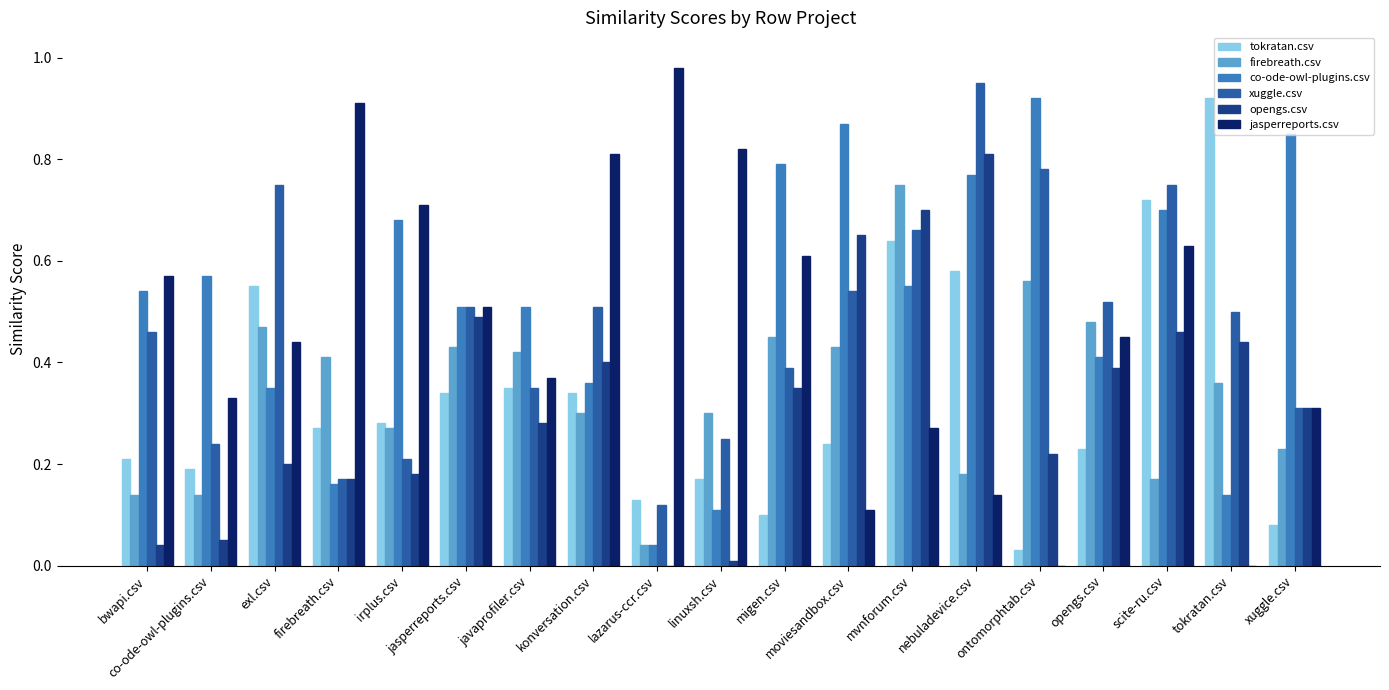

What is the sum of the xuggle.csv values at migen.csv and mvnforum.csv?

1.1